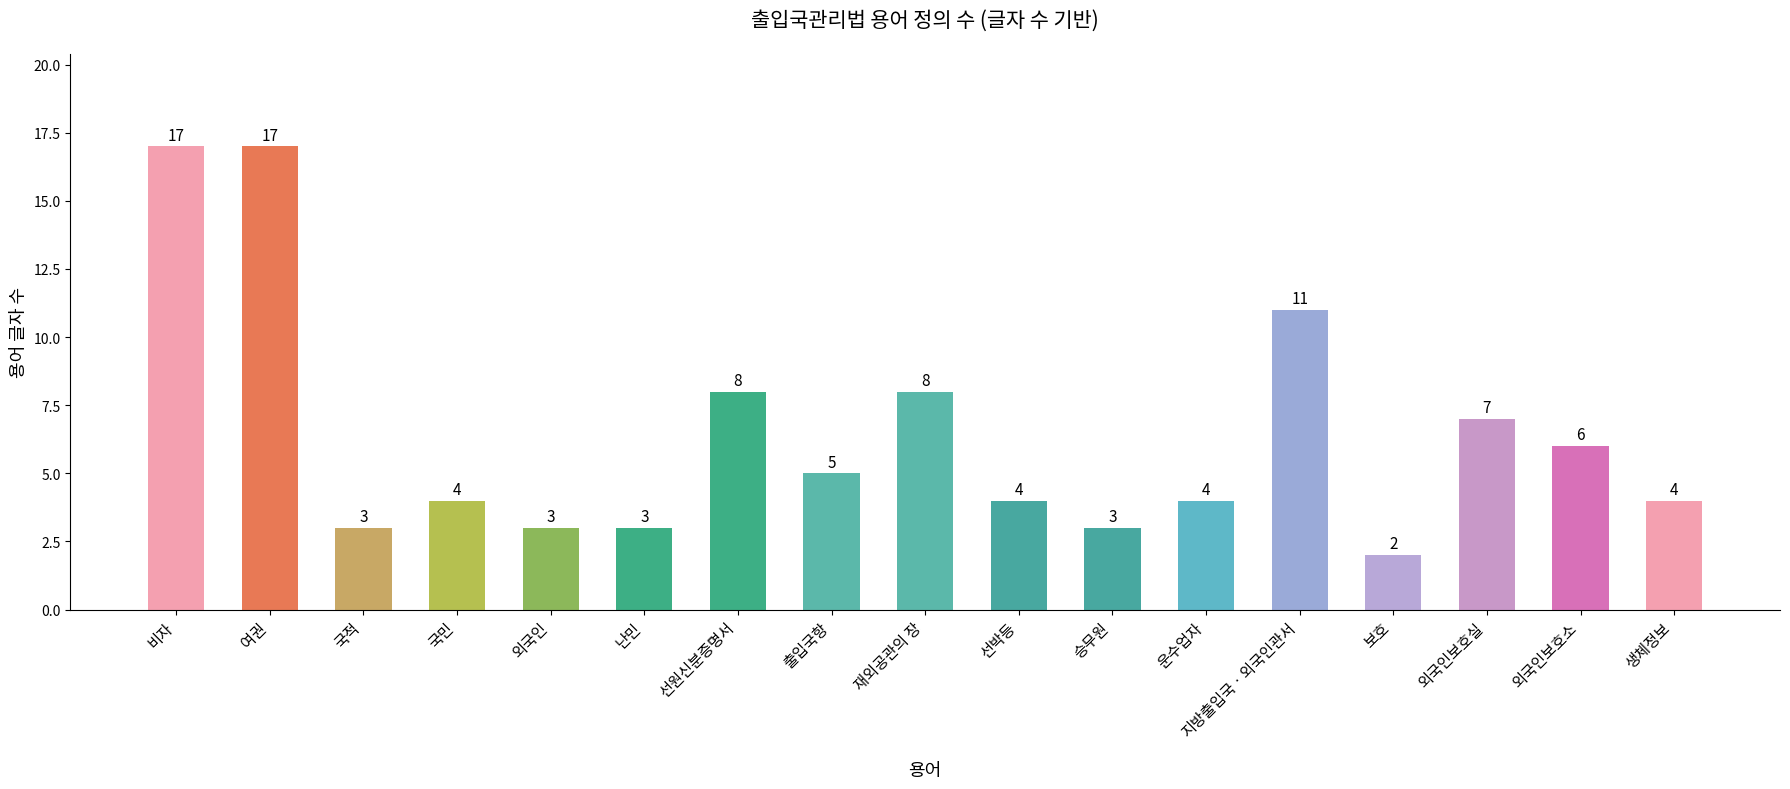

What is the label of the 3rd bar from the left?

국적